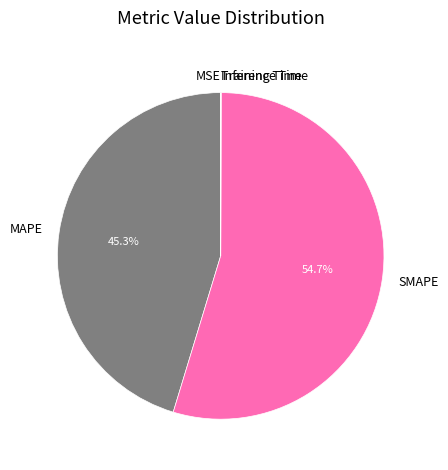

How much of the chart is everything except MAPE?

54.7%